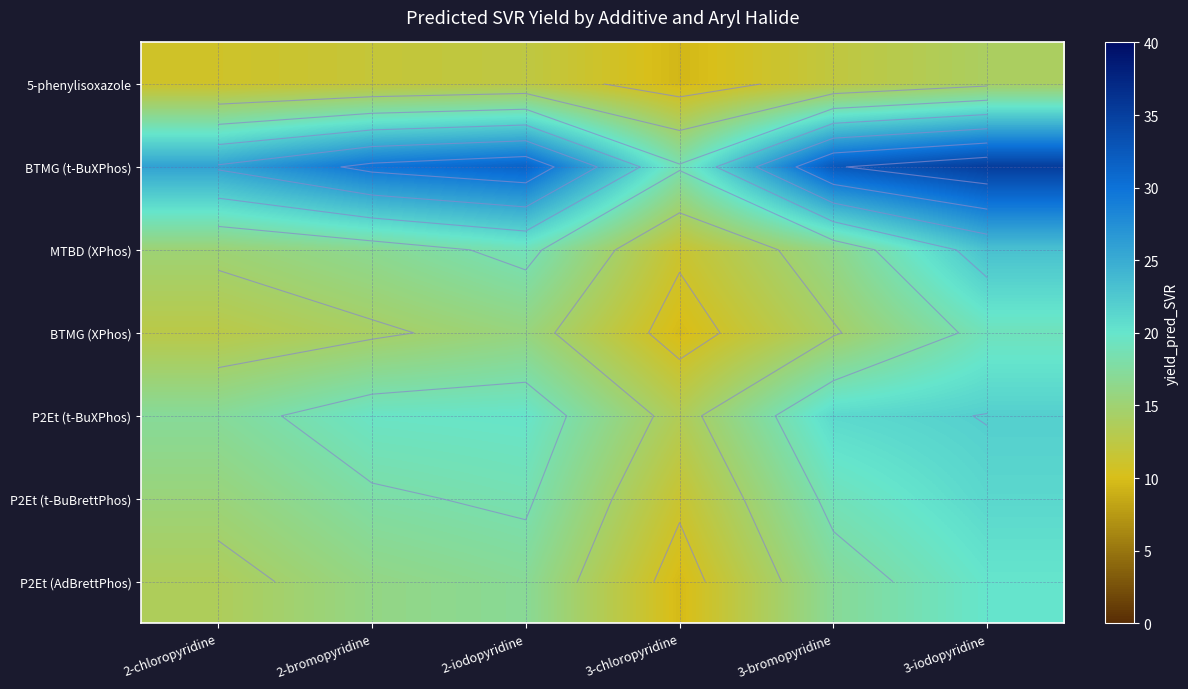

What is the highest value of the P2Et (AdBrettPhos) series?

20.0